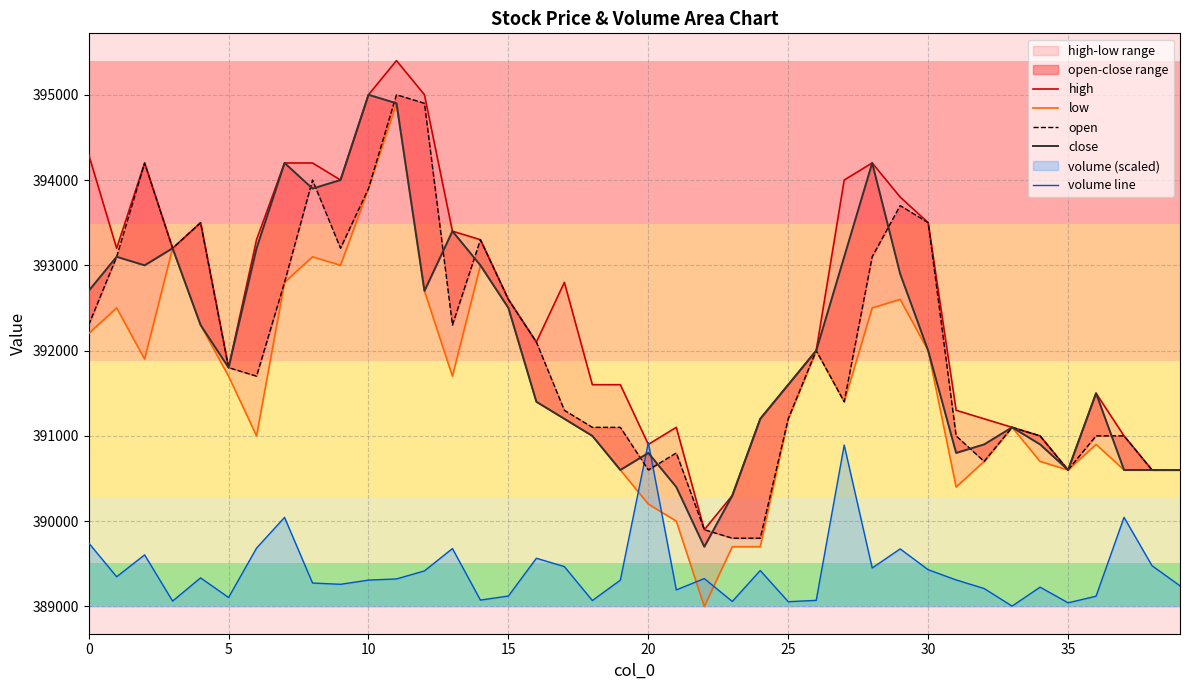

At which category is the sum across all series the highest?

11